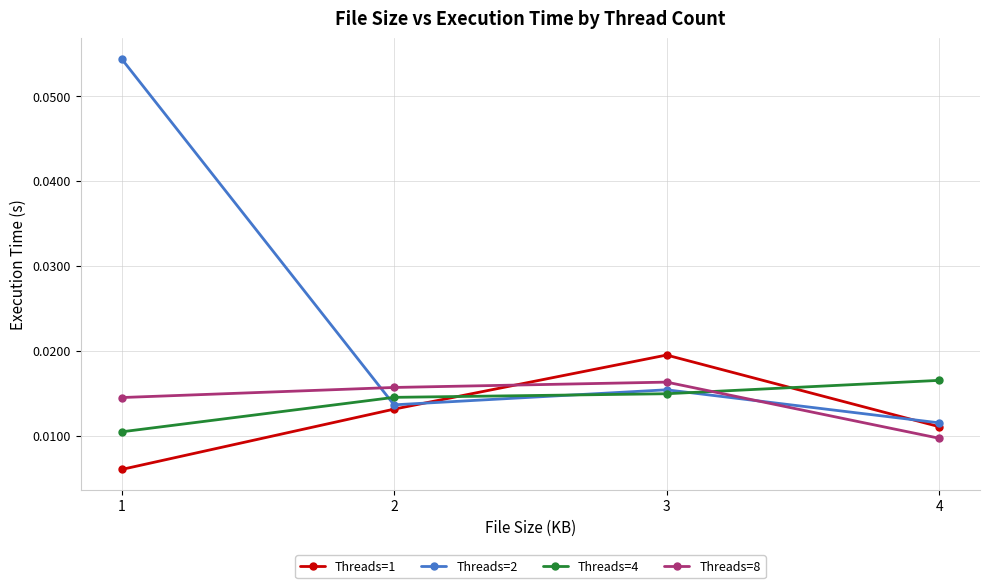

At which category is the sum across all series the highest?

1